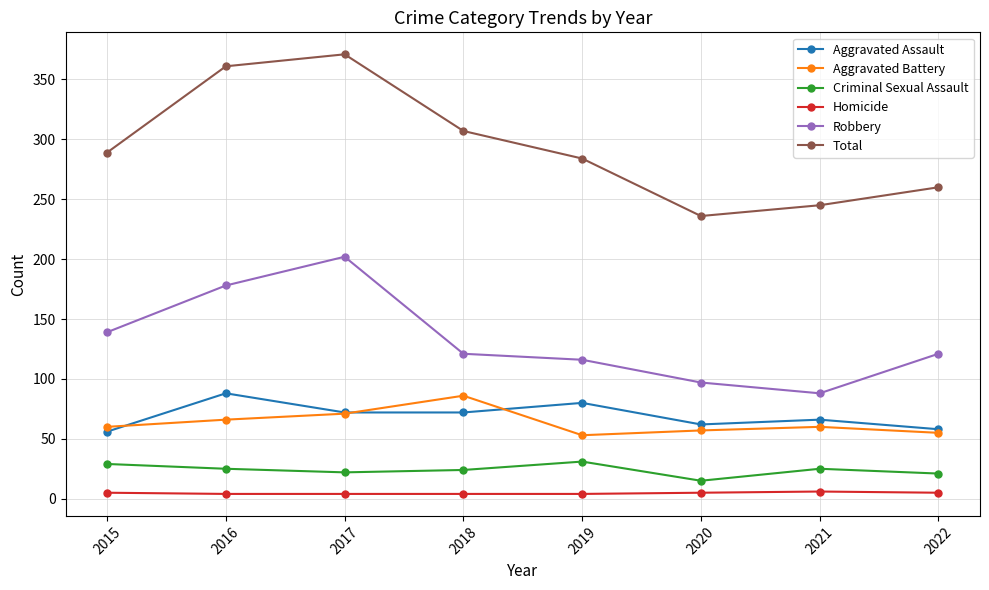

Which series has the largest range (max minus min)?

Total